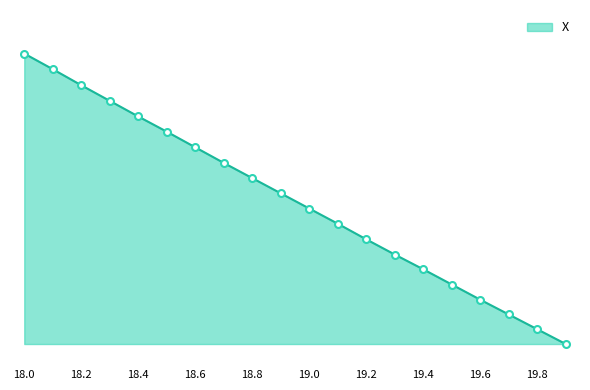

Rank the categories by value from lowest to highest.

19.9, 19.8, 19.7, 19.6, 19.5, 19.4, 19.3, 19.2, 19.1, 19.0, 18.9, 18.8, 18.7, 18.6, 18.5, 18.4, 18.3, 18.2, 18.1, 18.0